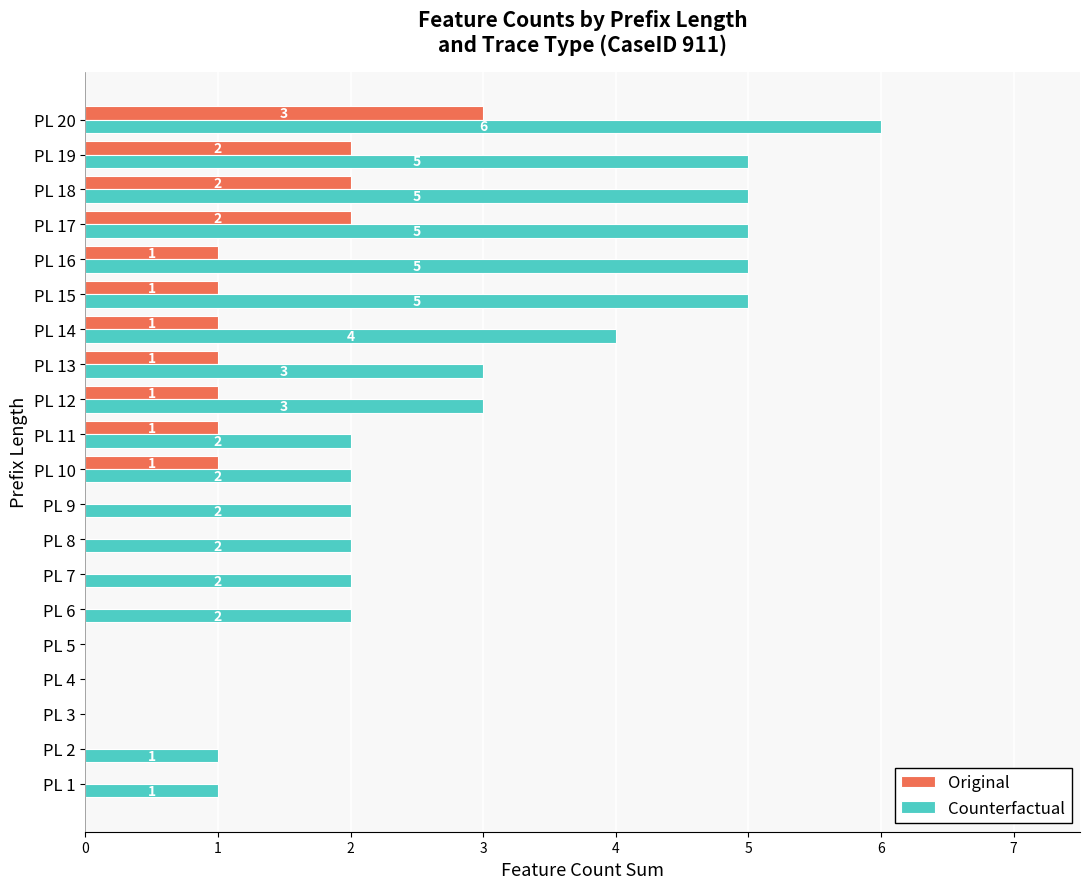

At which label does Original reach its peak?

PL 20